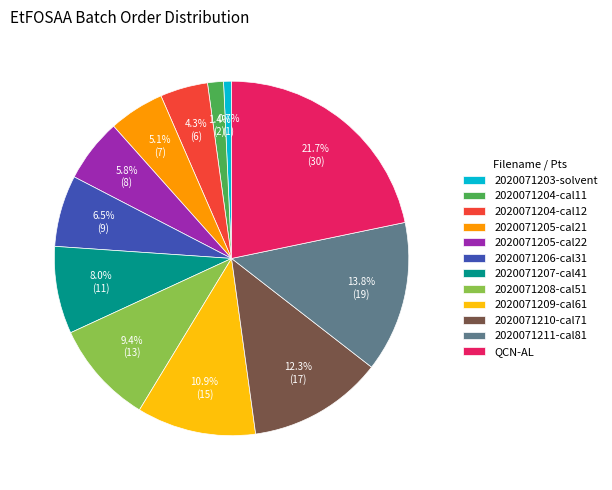

Which slice is the largest?

QCN-AL